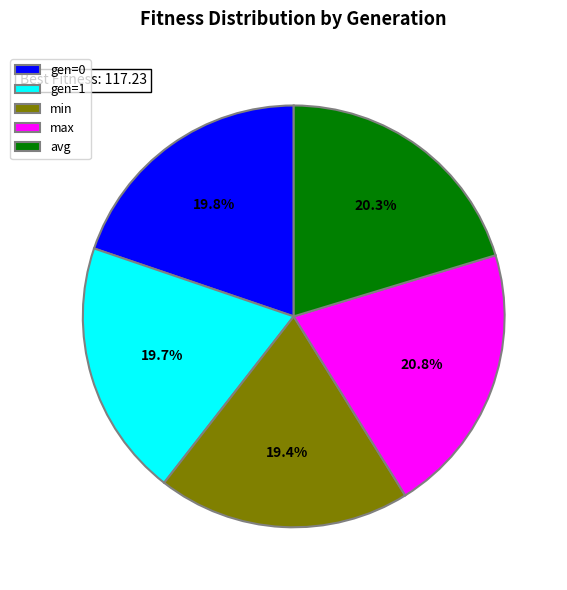

How many slices are in this pie chart?

5